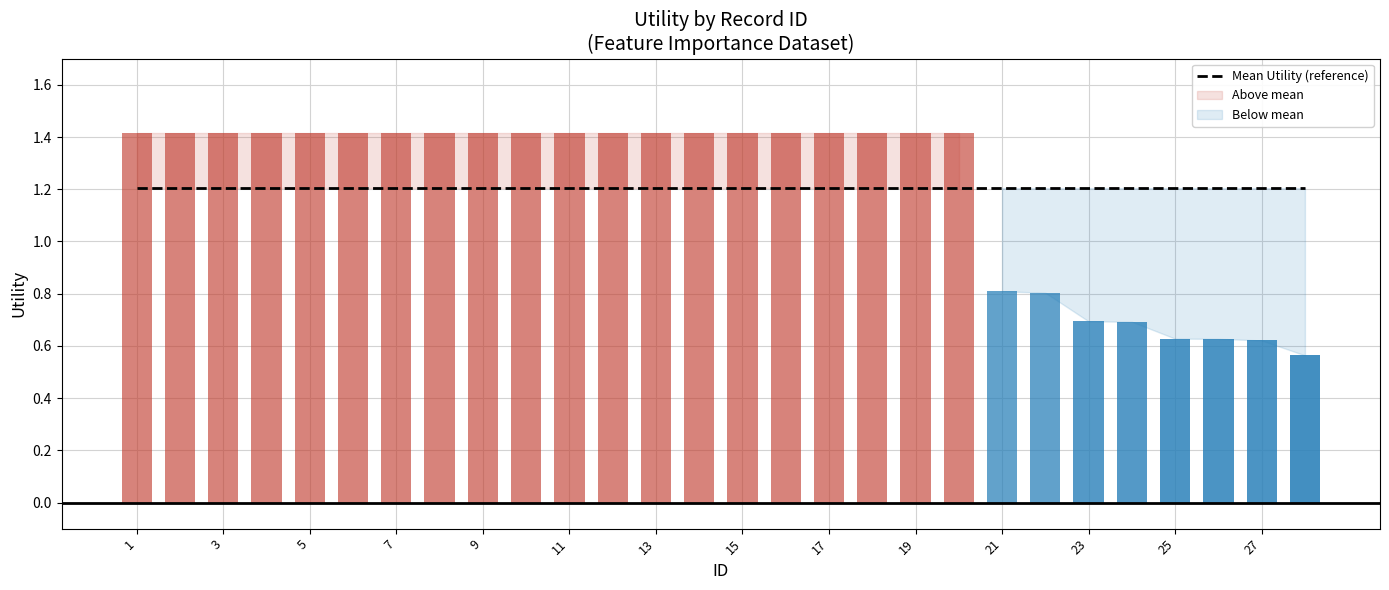

How many bars are there in total?

28